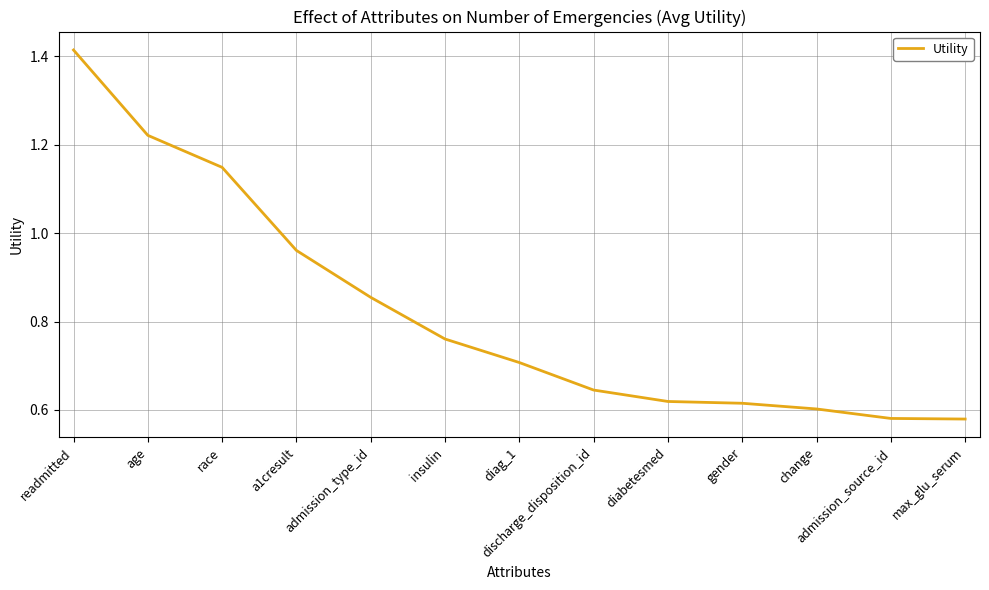

Is it true that the value at max_glu_serum is 0.3?

False